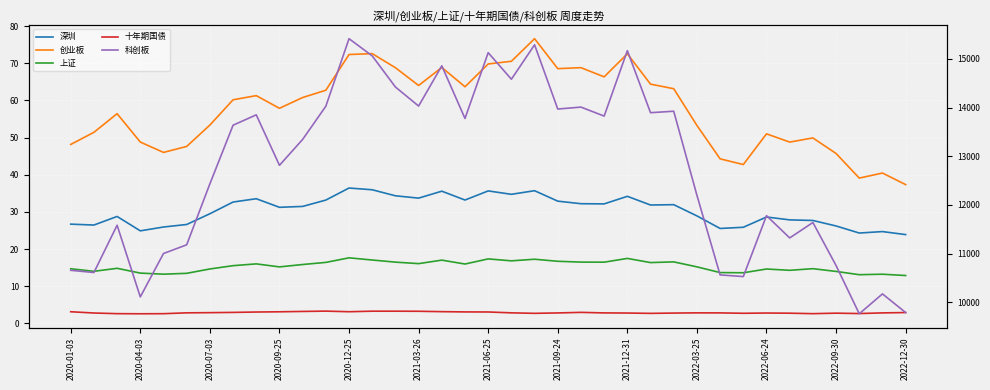

What is the minimum value for 科创板?

9763.5